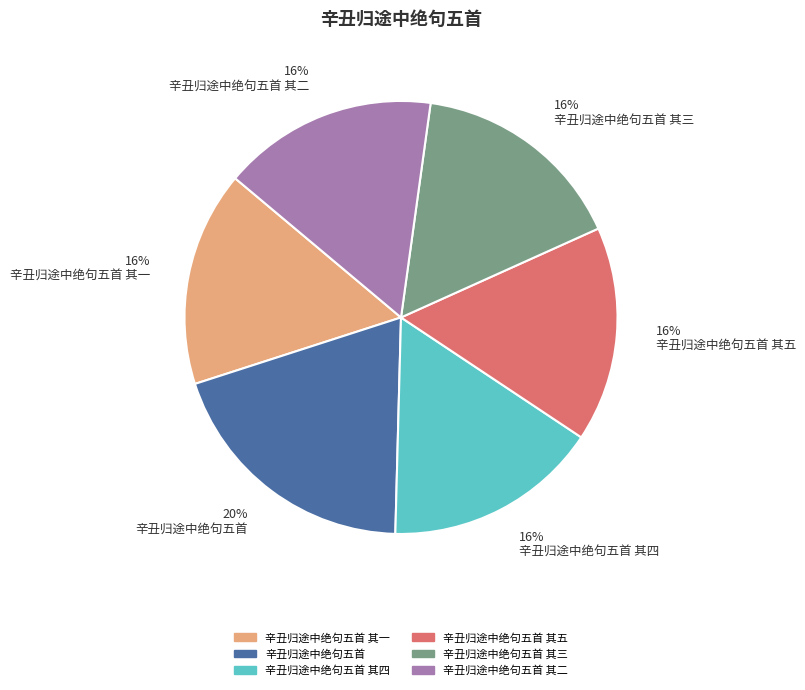

Which category has the biggest portion of the pie?

辛丑归途中绝句五首